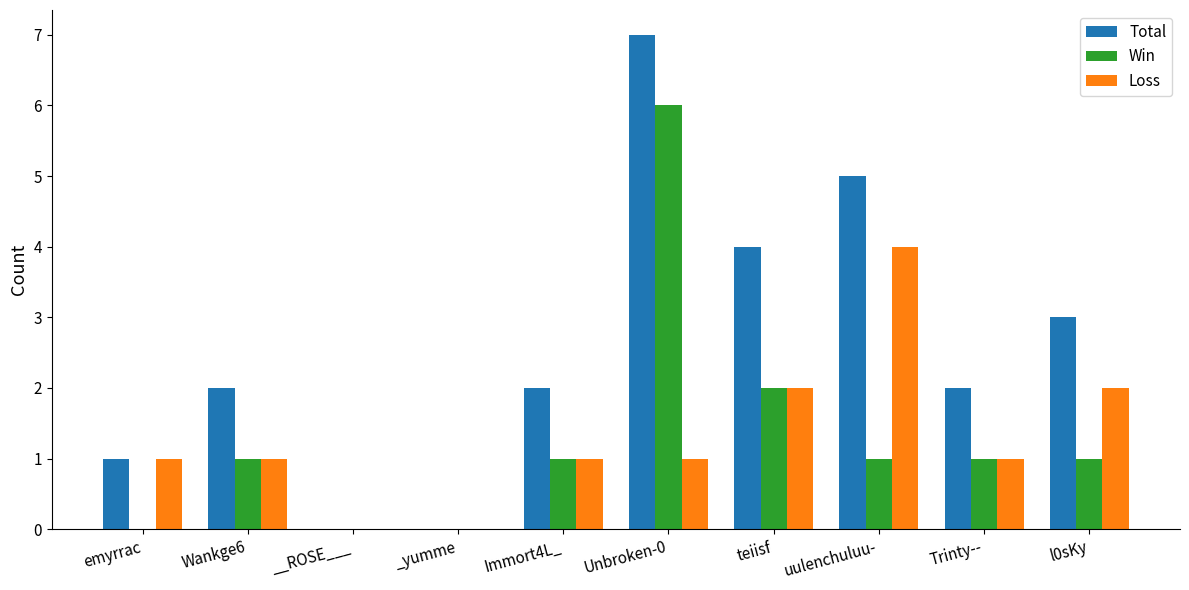

Which series changed the most between _yumme and teiisf?

Total